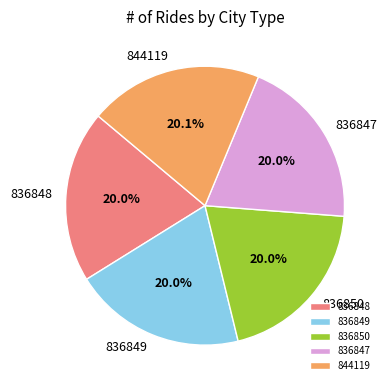

True or false: 836850 accounts for 20% of the total.

True